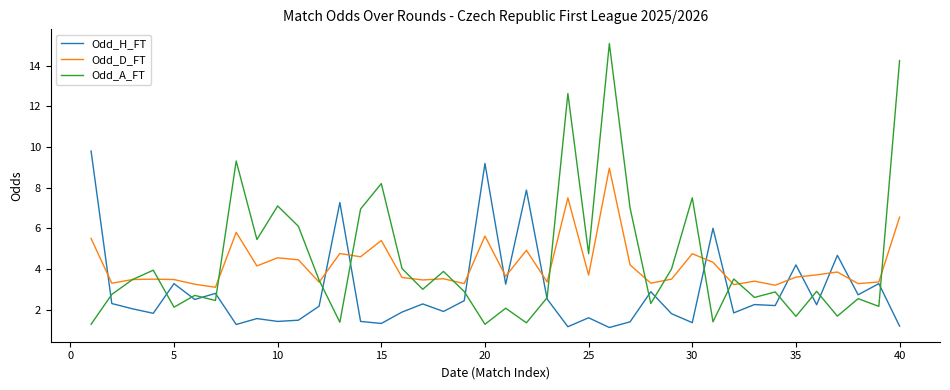

Which series has the widest spread of values?

Odd_A_FT